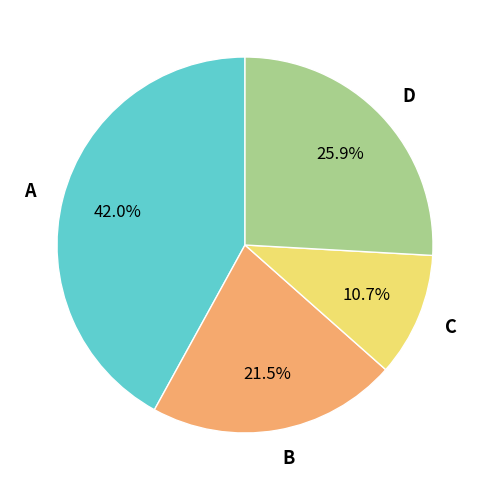

To the nearest percent, what is the difference between the largest and smallest slice percentages?

31%